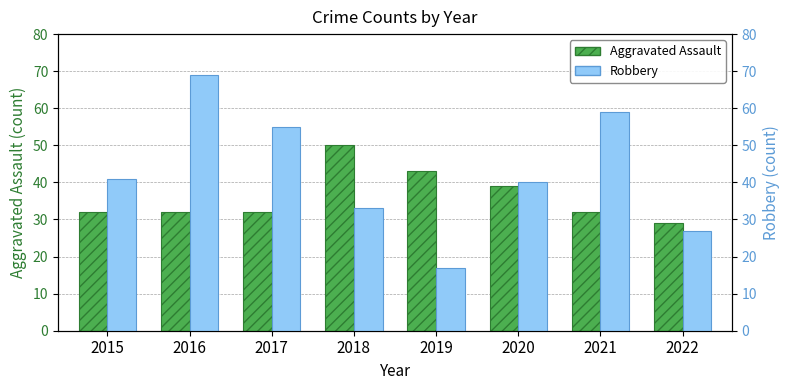

True or false: Robbery has a value of 33 at 2018.

True